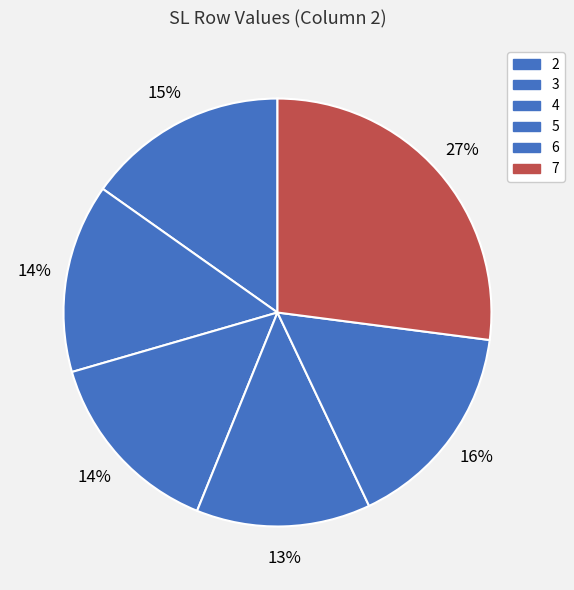

Which category has the smallest portion of the pie?

5